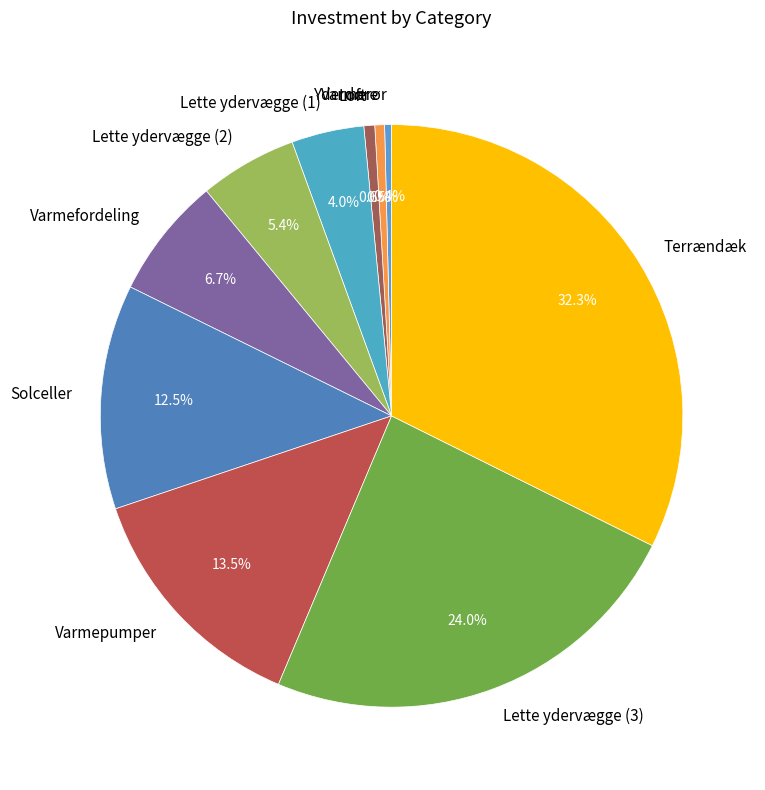

To the nearest percent, what is the combined percentage of Lette ydervægge (1) and Loft?

5%